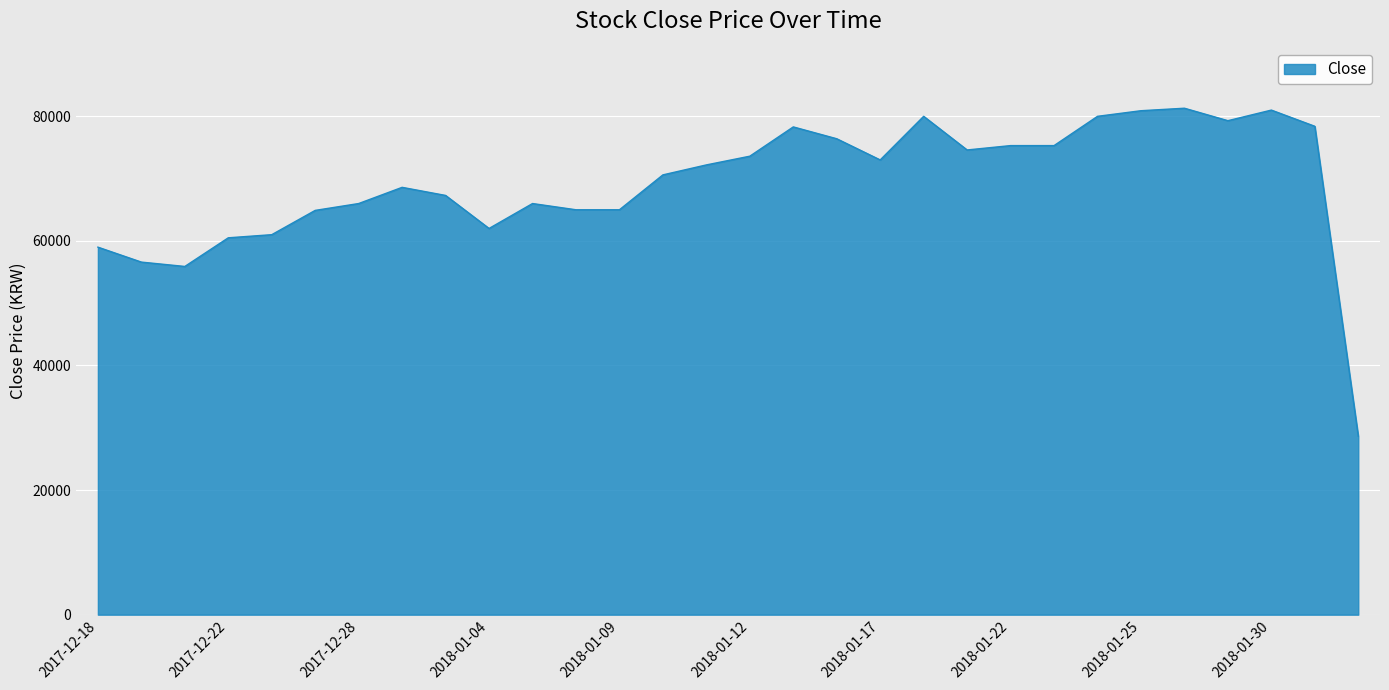

What is the maximum value shown in the chart?

81300